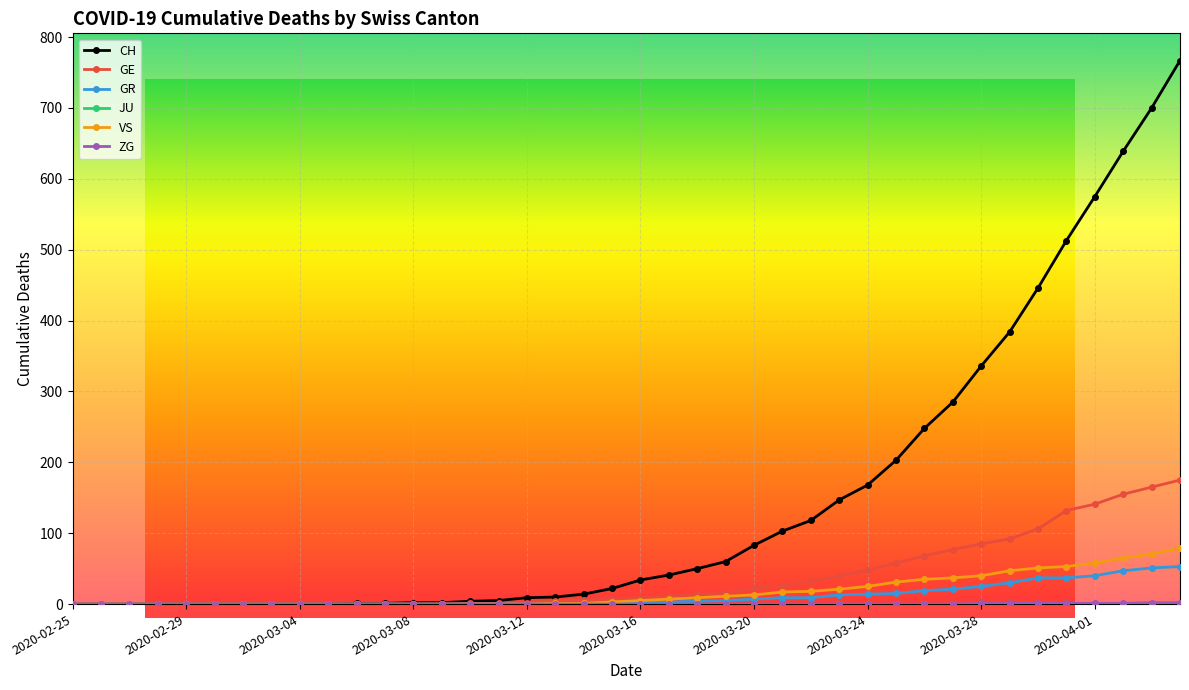

True or false: GR has more than 0 points higher than both neighbors.

False